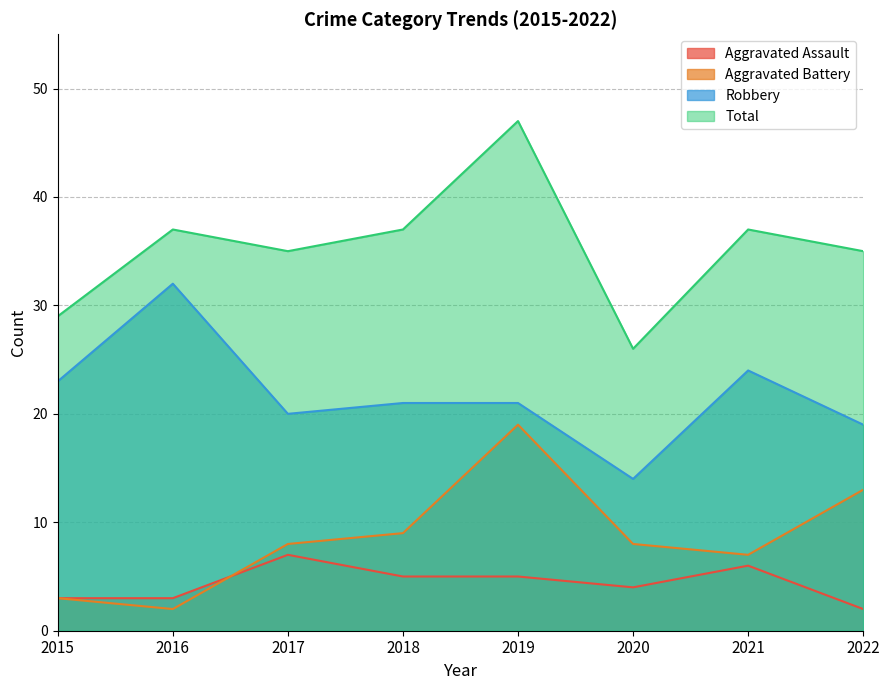

What is the value of the Aggravated Battery point at the 8th from the left?

13